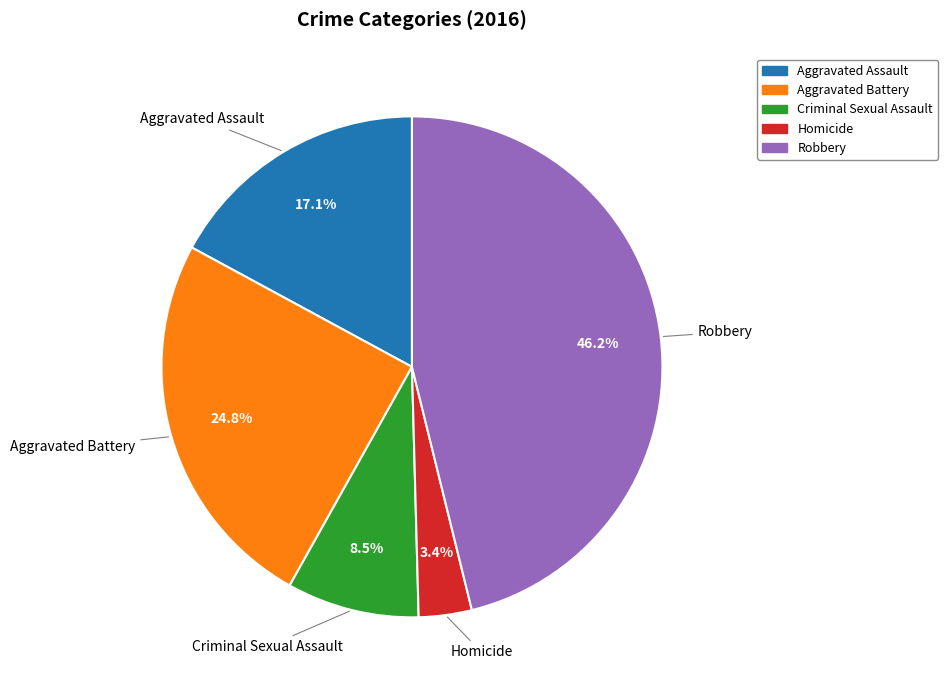

Is there any slice that represents more than half of the pie?

No